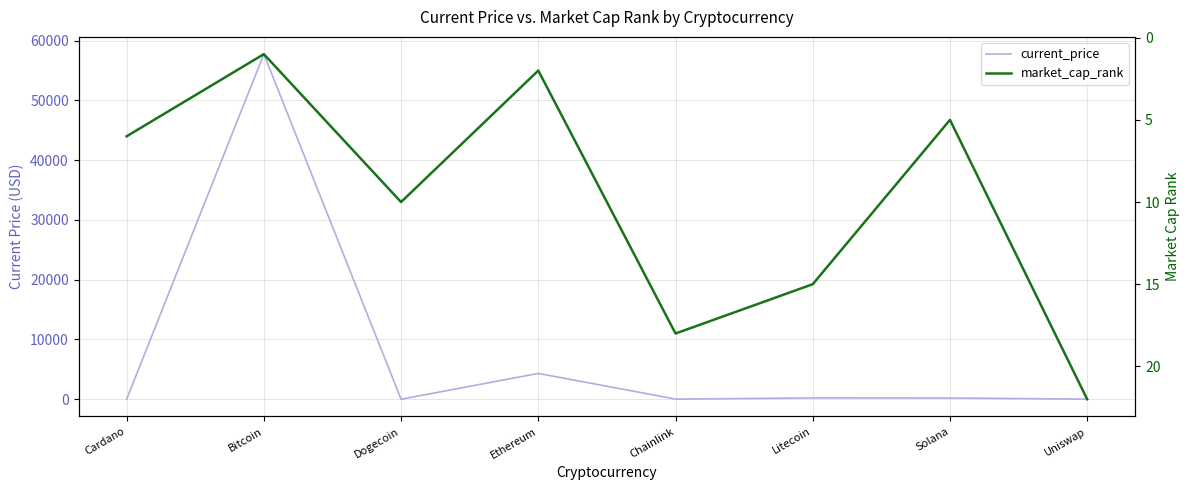

True or false: market_cap_rank has a value of 6.3 at Dogecoin.

False